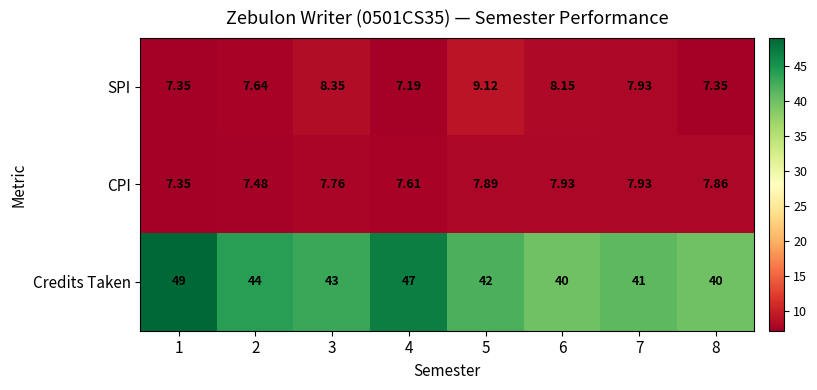

Is the value of CPI at 8 greater than the value of Credits Taken at 5?

No